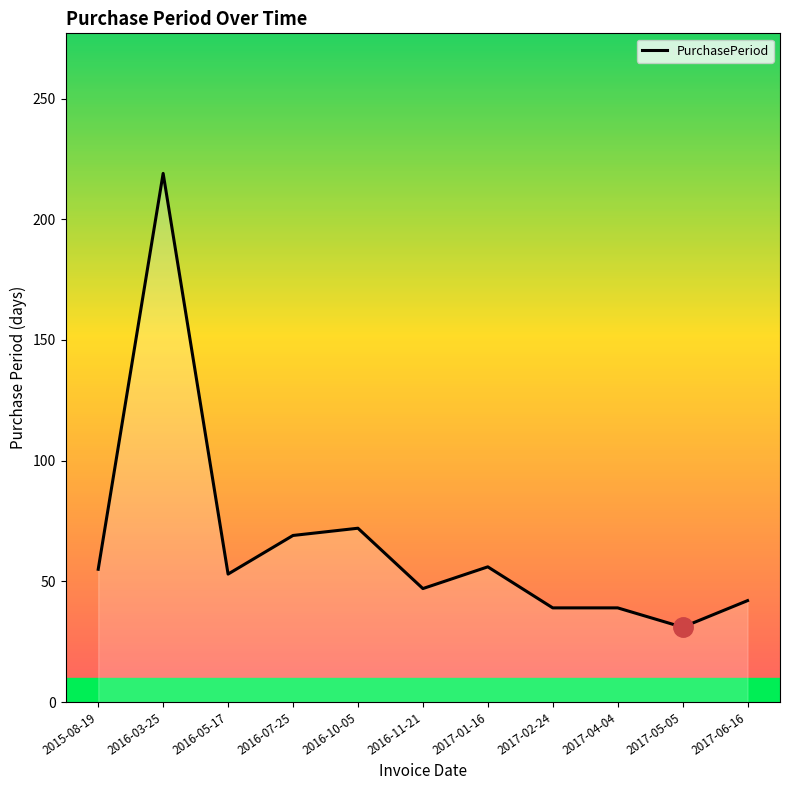

What is the average value?

66